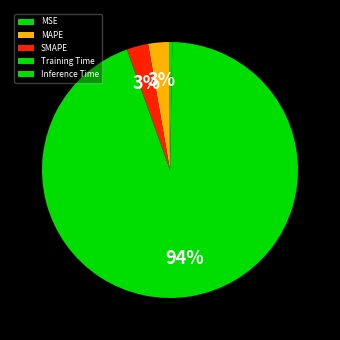

Which category accounts for the majority?

Training Time